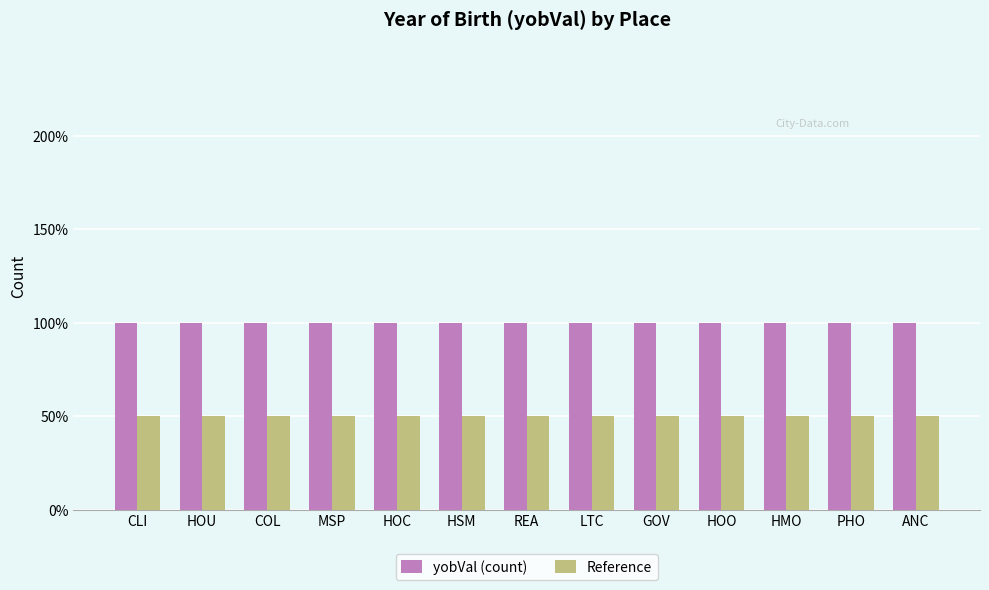

What is the spread (max minus min) of values at HOO?

0.5